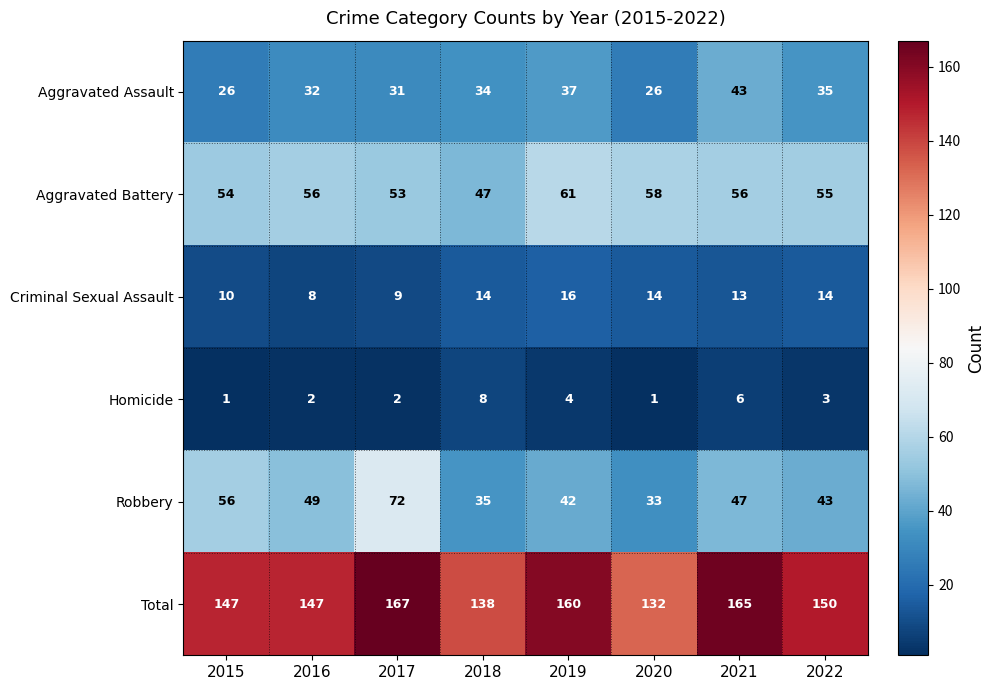

Count the number of categories in the chart.

8